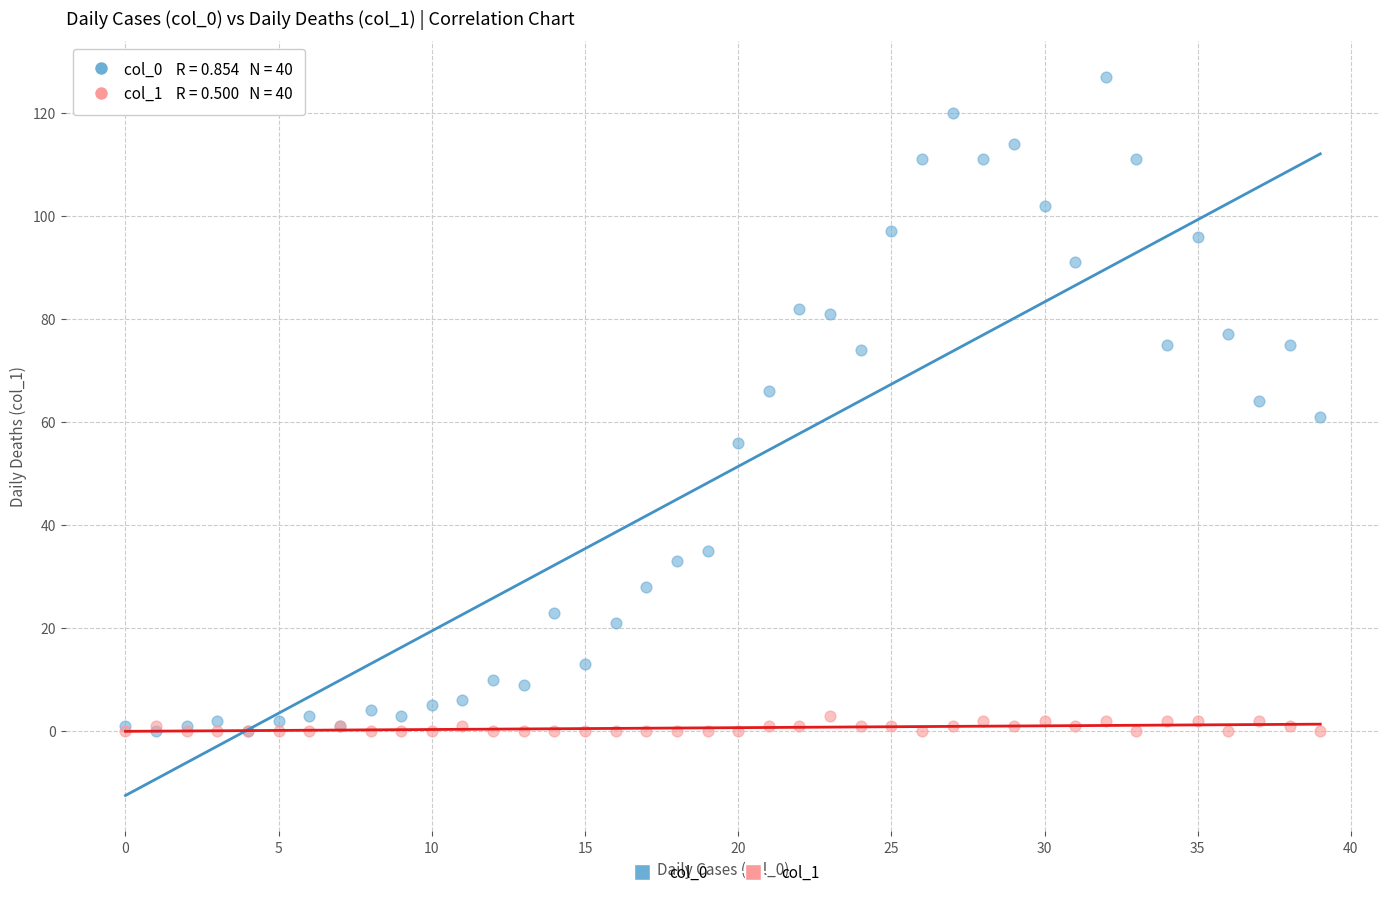

Which series has the widest spread of Y values?

col_0